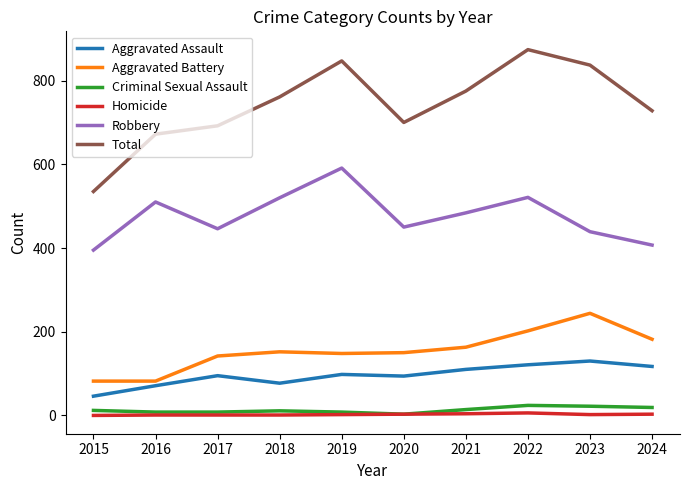

Is the value of Criminal Sexual Assault at 2019 greater than the value of Total at 2015?

No